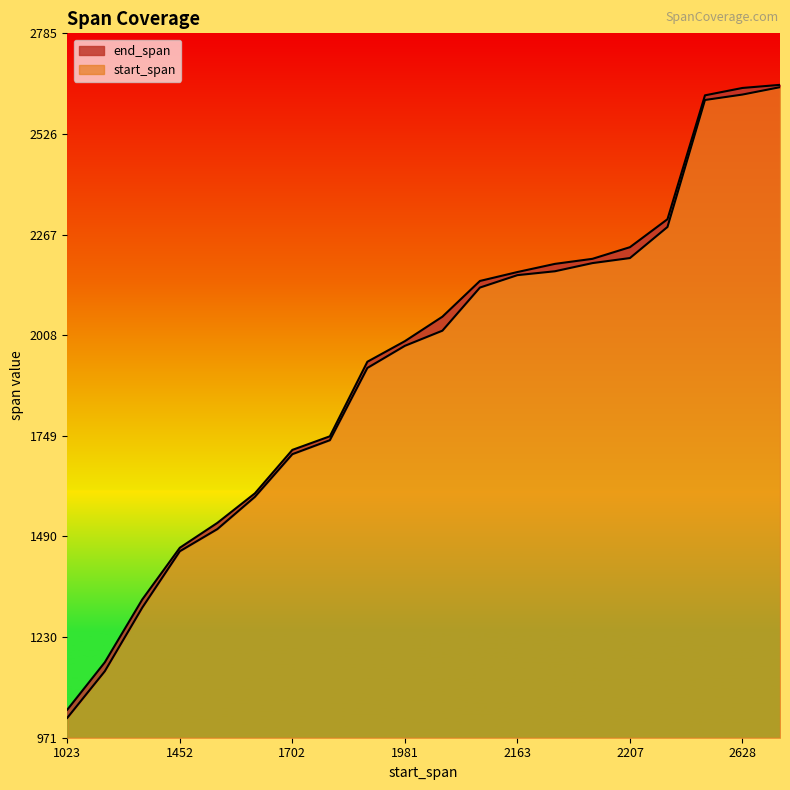

True or false: start_span and end_span intersect in this chart.

False